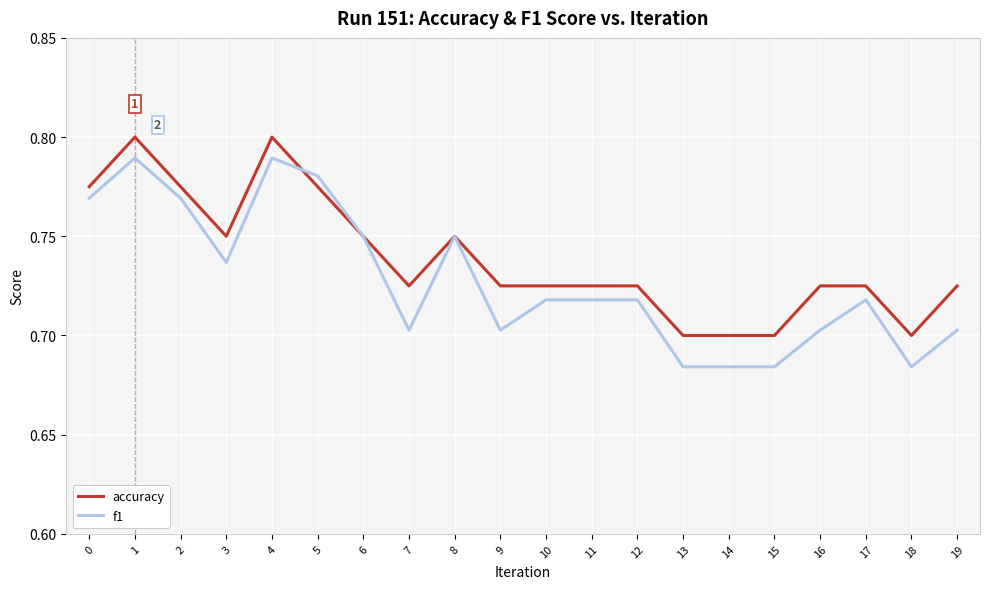

Which series has the largest range (max minus min)?

f1